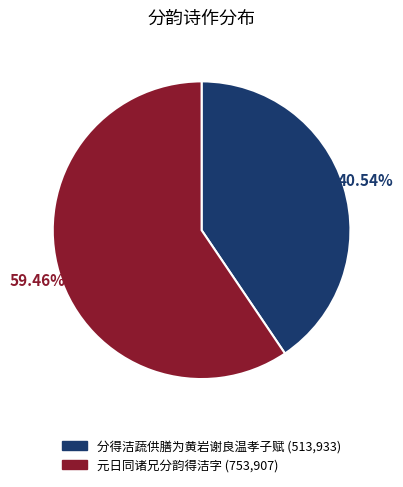

Count the number of slices in the pie.

2